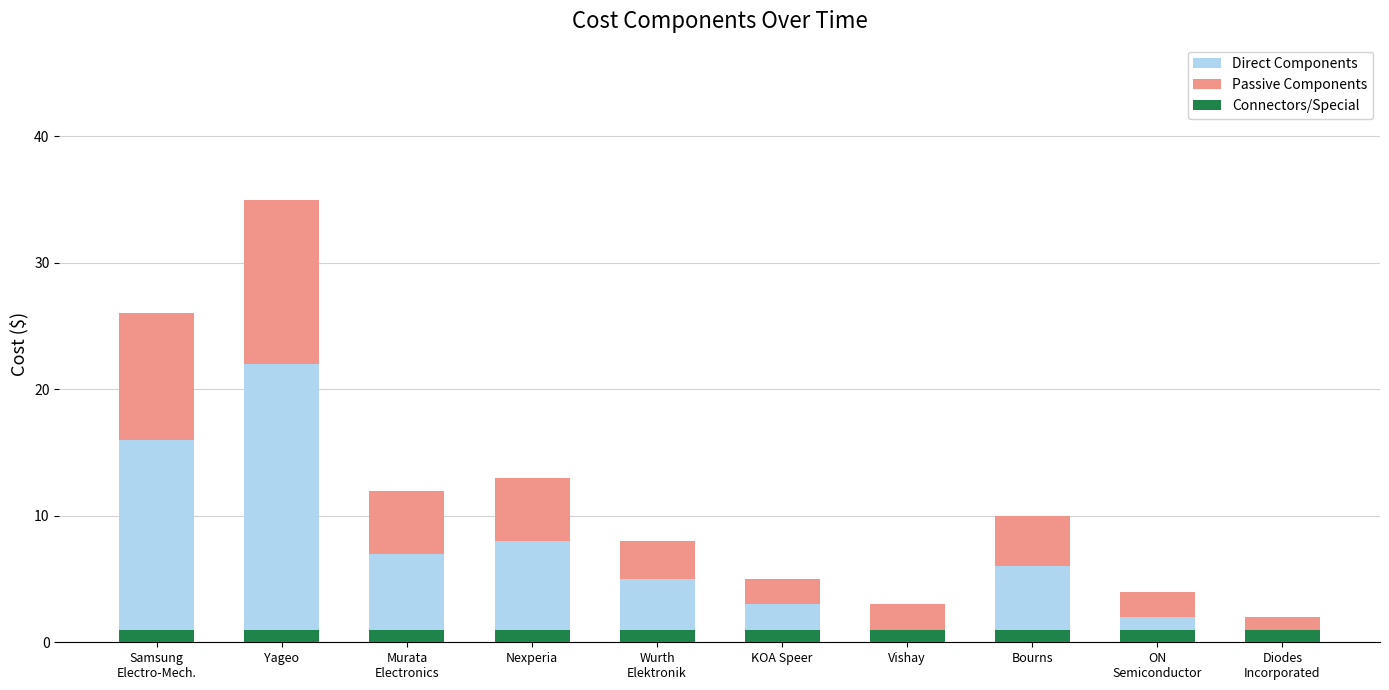

At how many categories does at least one series exceed 14?

2